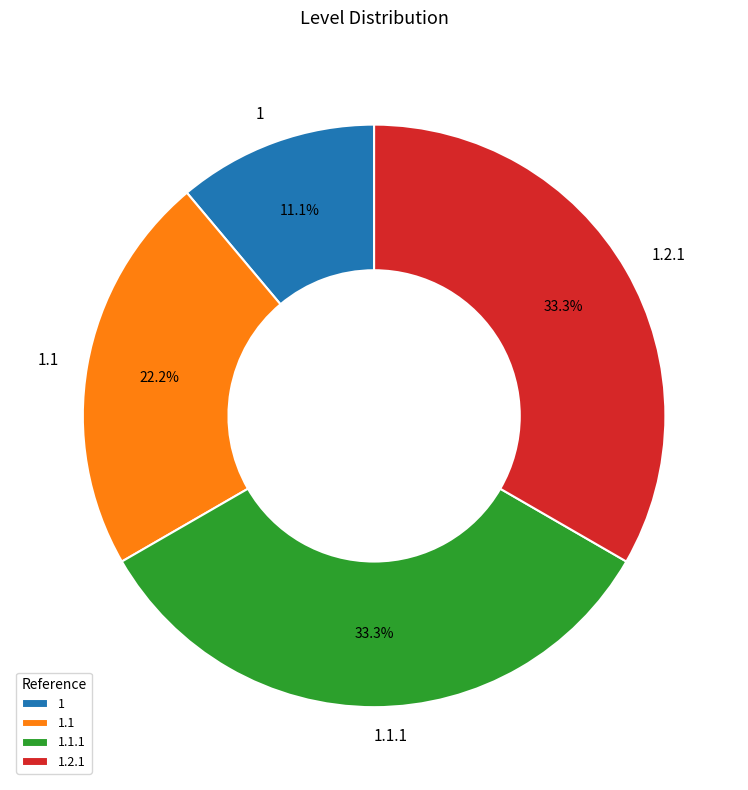

What percentage is NOT represented by 1.1?

77.8%